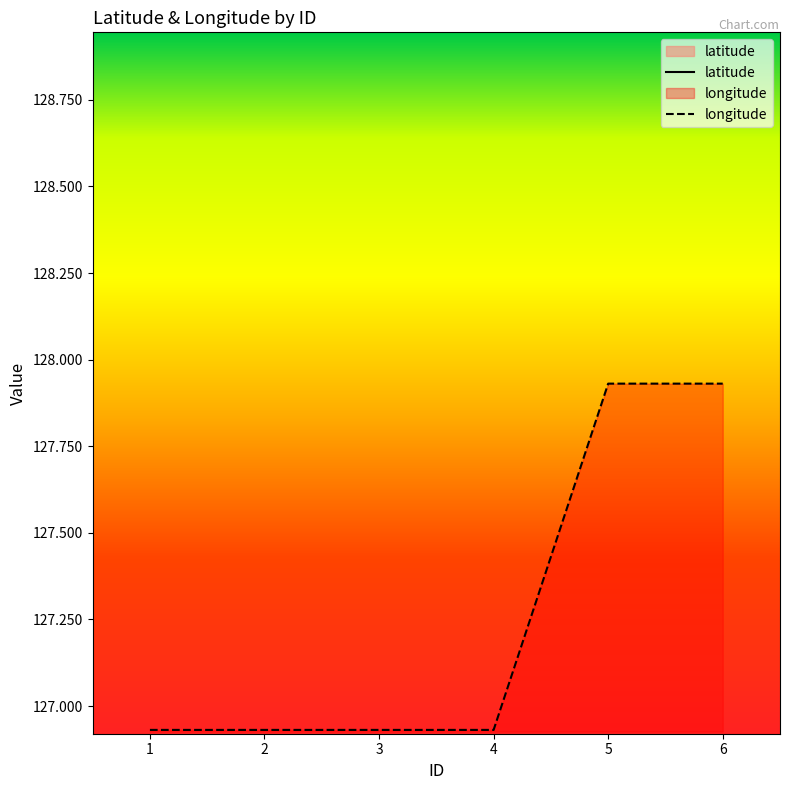

What is the value of the longitude point at the 2nd from the left?

126.9